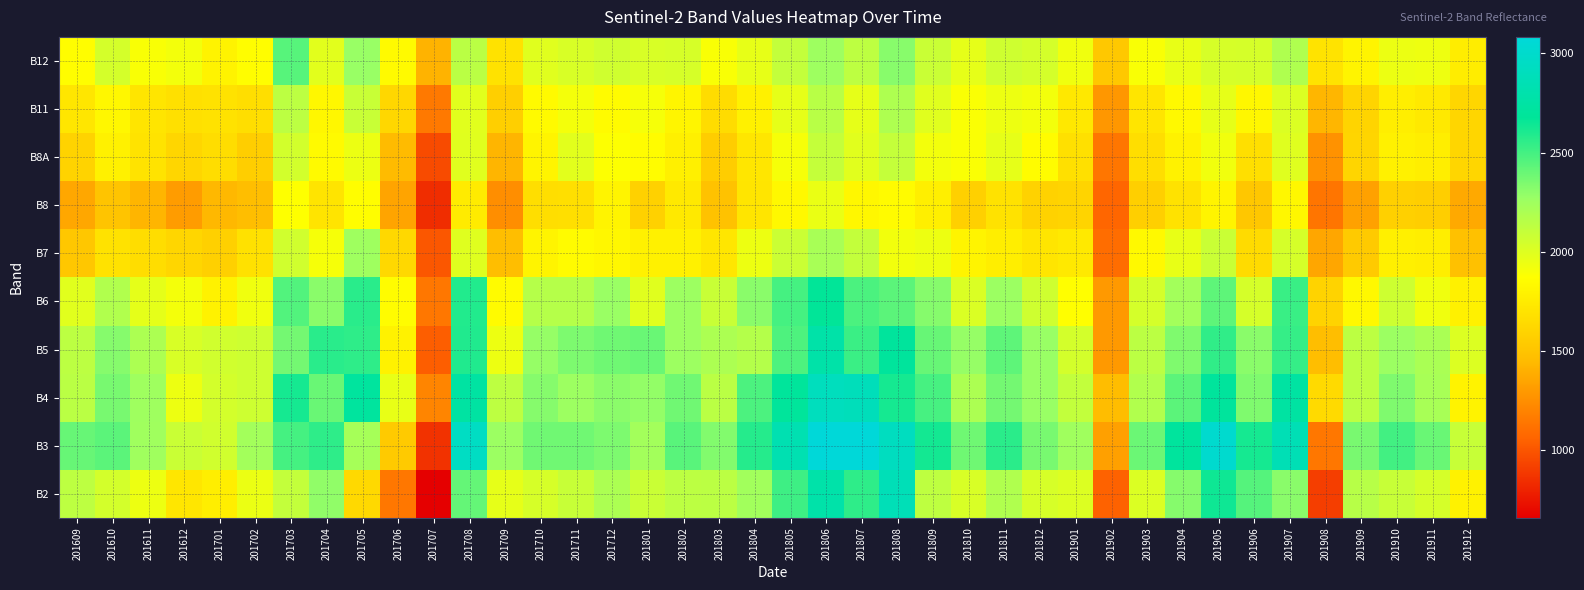

At how many categories does at least one series exceed 1698?

38